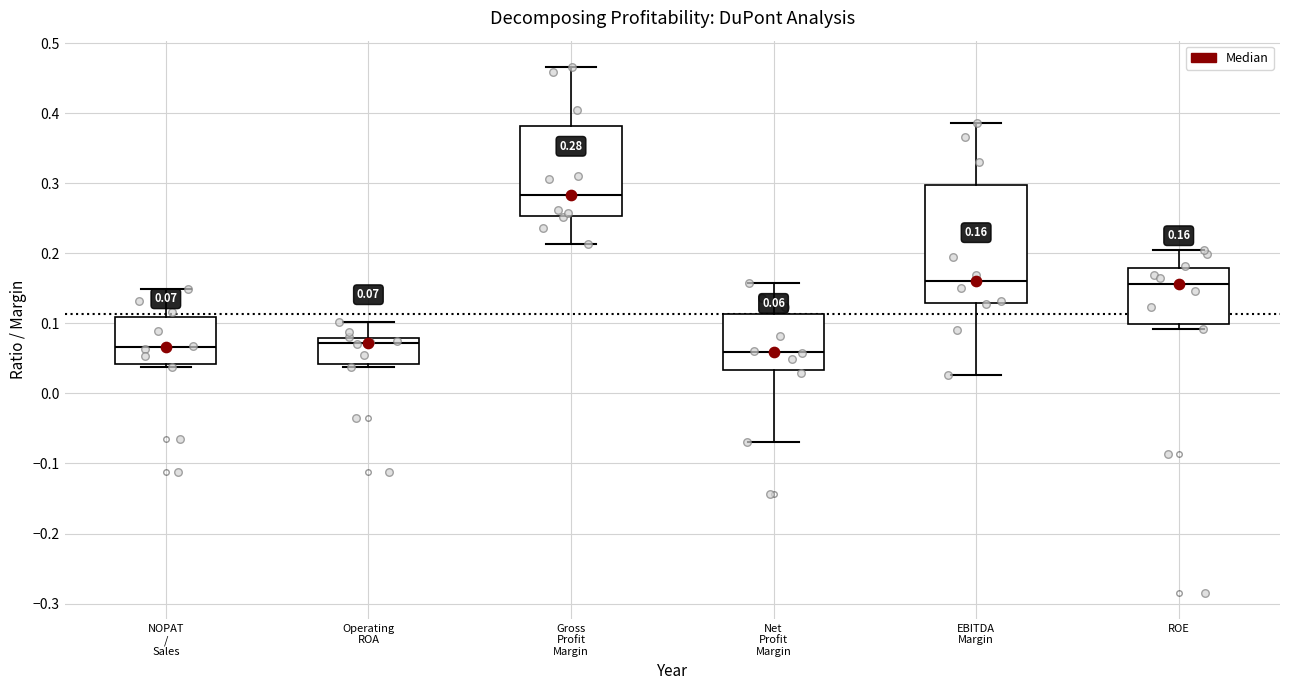

Which box is the tallest, from its lower edge to its upper edge?

EBITDA Margin